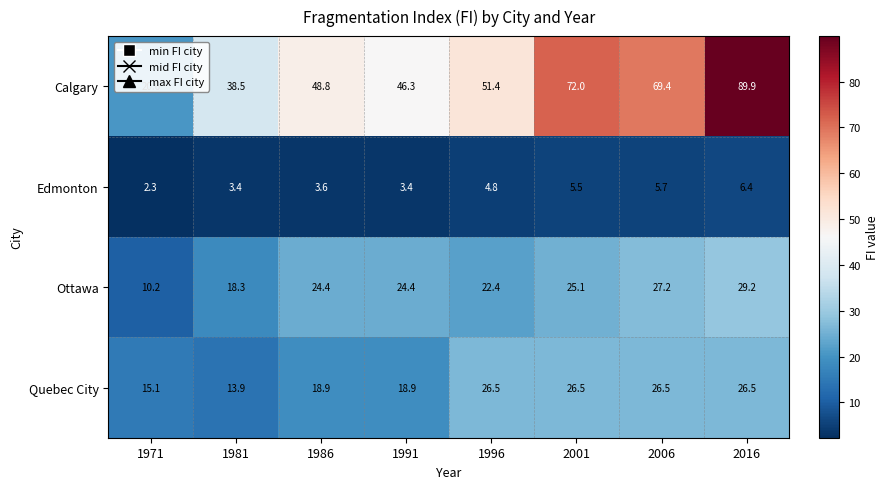

Which series has the largest total across all categories?

Calgary